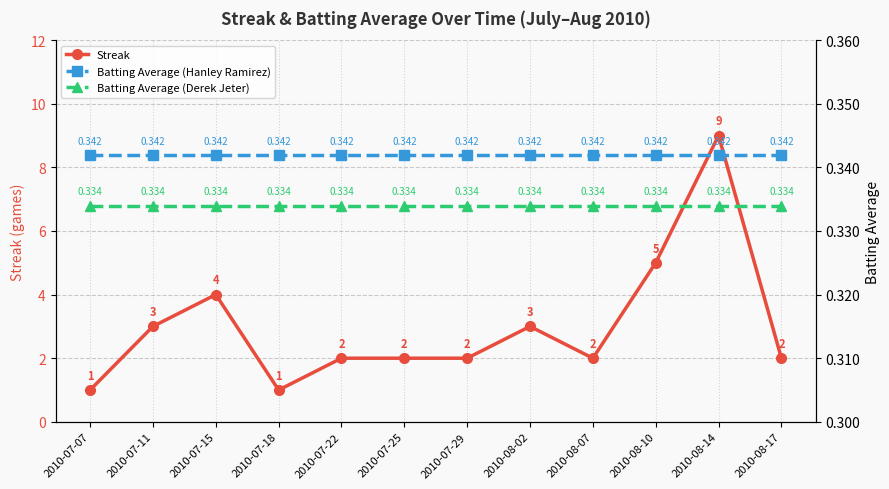

True or false: Batting Average (Derek Jeter) has more than 2 points higher than both neighbors.

False